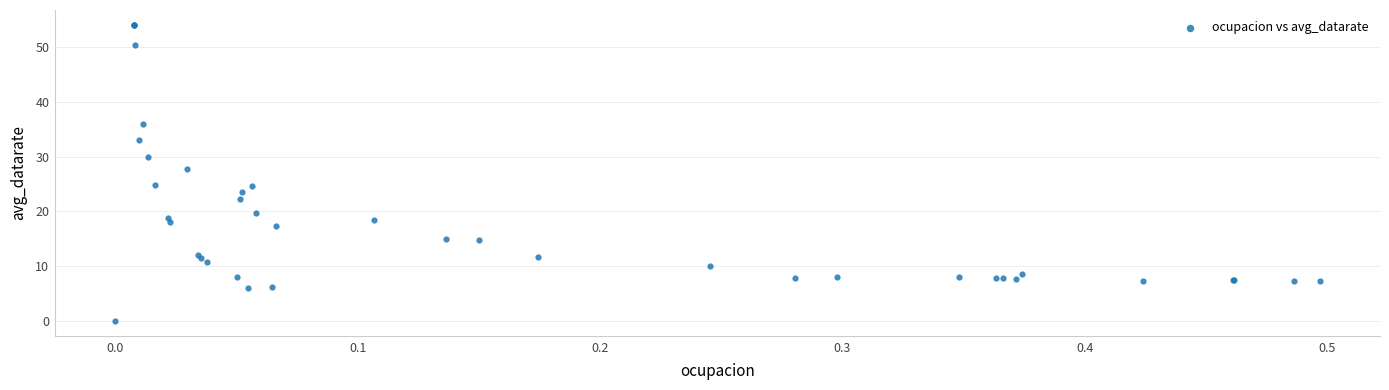

What Y value in the scatter plot is closest to 27?

27.8